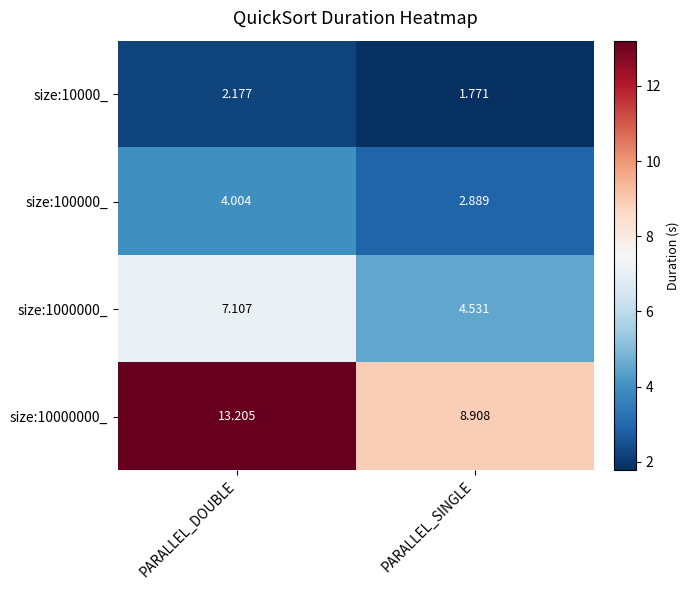

Rank the series by their maximum value, from lowest to highest.

size:10000_, size:100000_, size:1000000_, size:10000000_